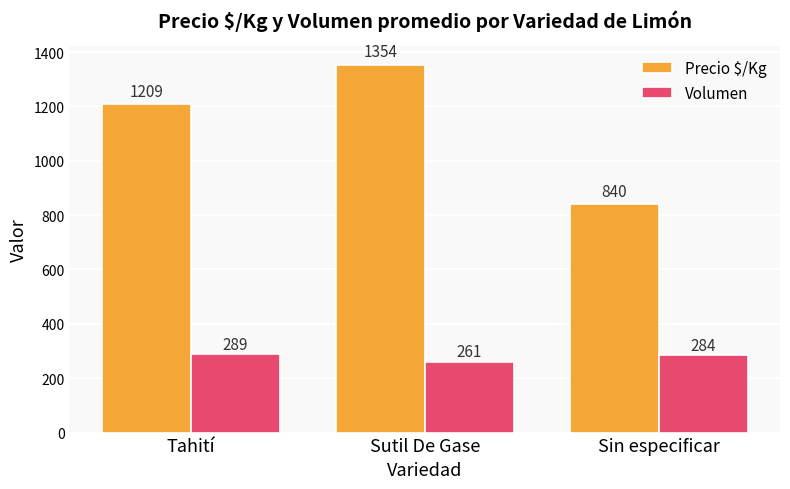

Reading left to right, transcribe all the data shown in this chart.

Precio $/Kg: 1209	1354	840
Volumen: 289	261	284